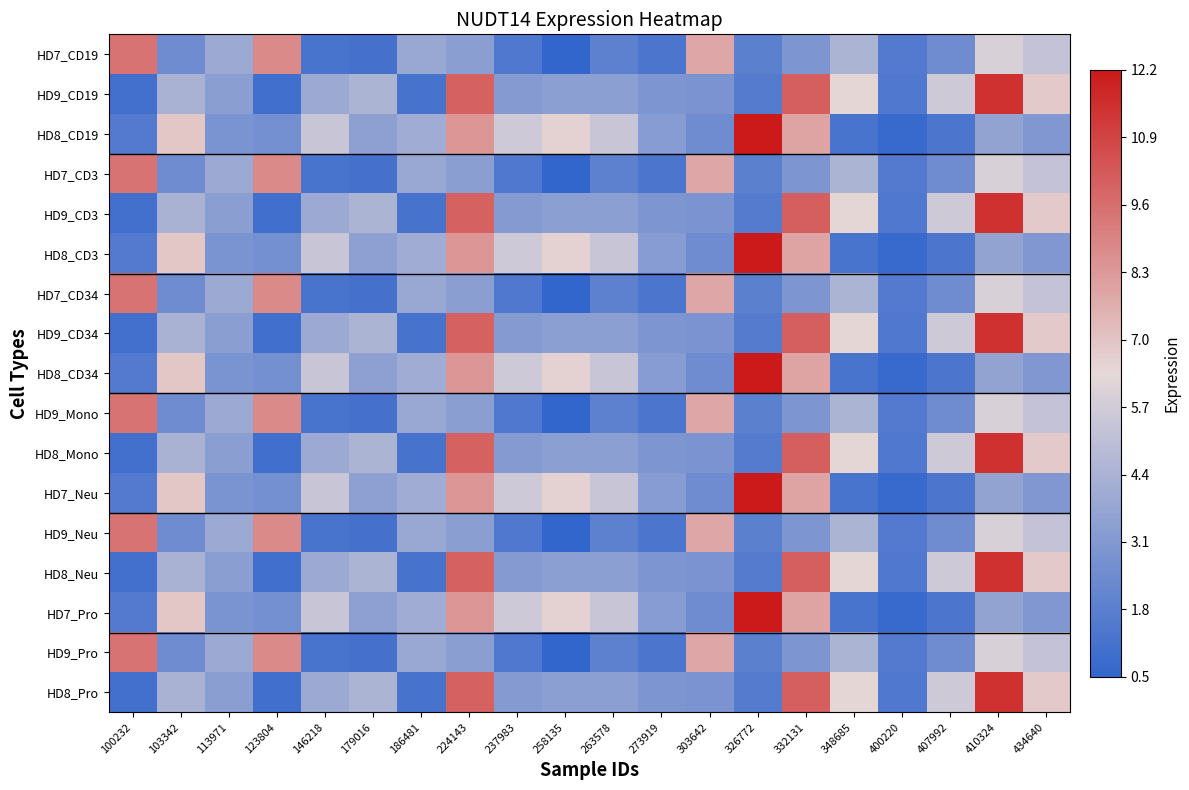

At 407992, list the series in order from largest to smallest.

HD9_CD19, HD9_CD3, HD9_CD34, HD8_Mono, HD8_Neu, HD8_Pro, HD7_CD19, HD7_CD3, HD7_CD34, HD9_Mono, HD9_Neu, HD9_Pro, HD8_CD19, HD8_CD3, HD8_CD34, HD7_Neu, HD7_Pro